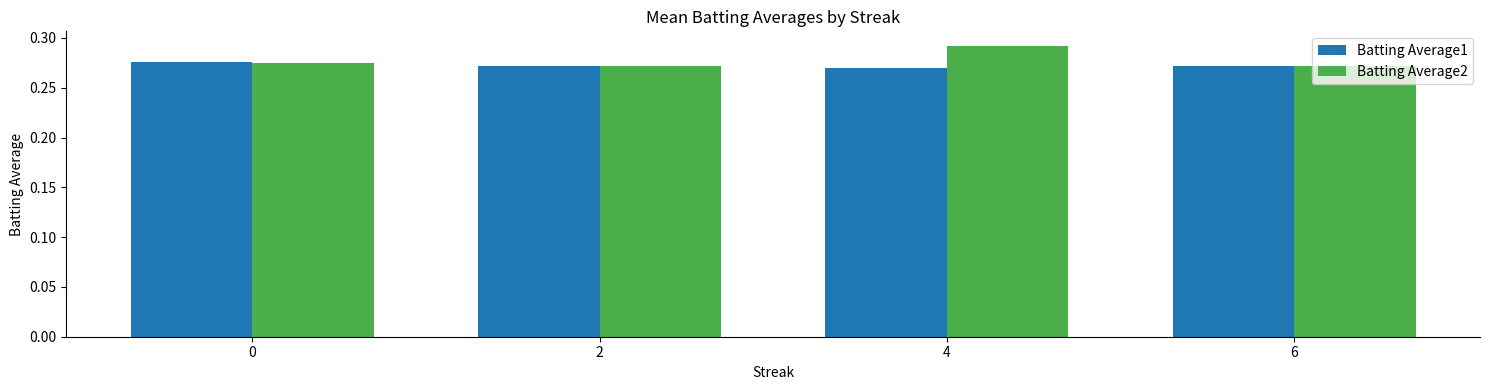

True or false: Batting Average2 has a value of 0.4 at 0.

False